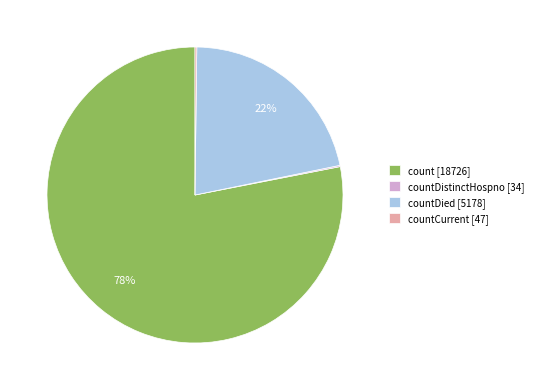

Which category has the biggest portion of the pie?

count [18726]